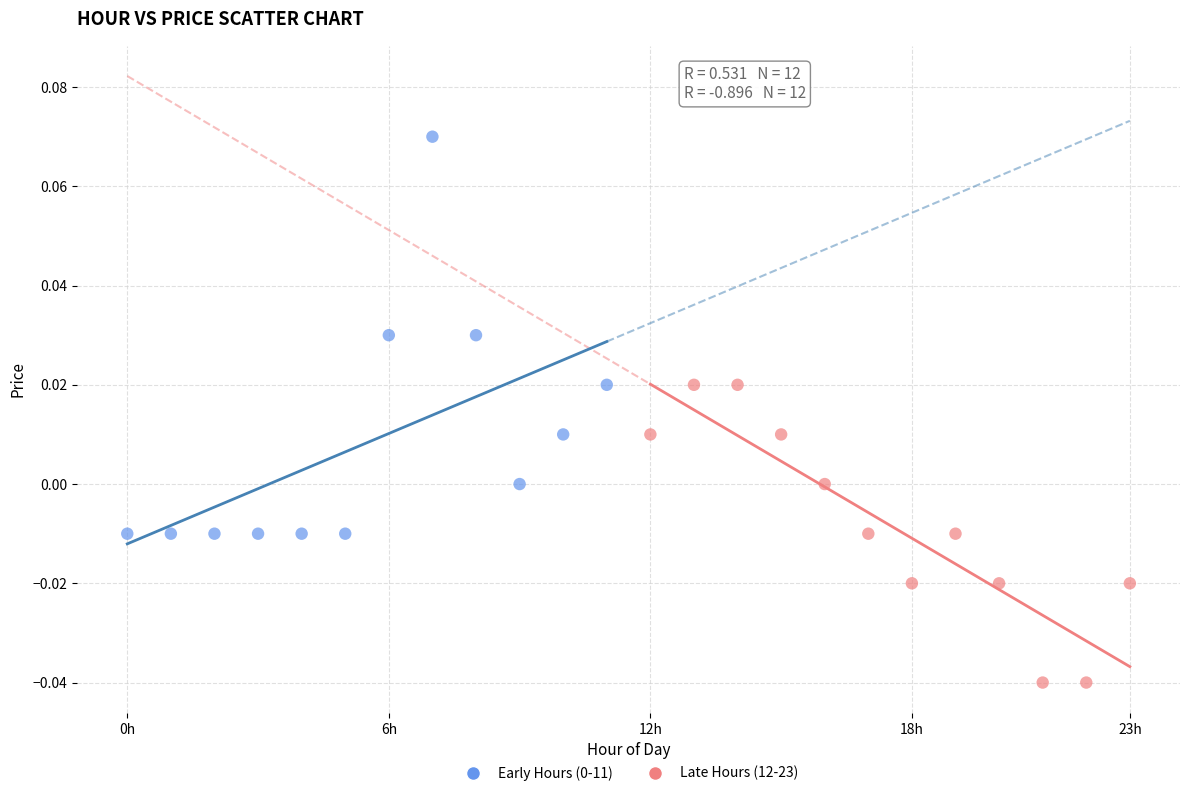

Which series reaches the minimum Y coordinate?

Late Hours (12-23)